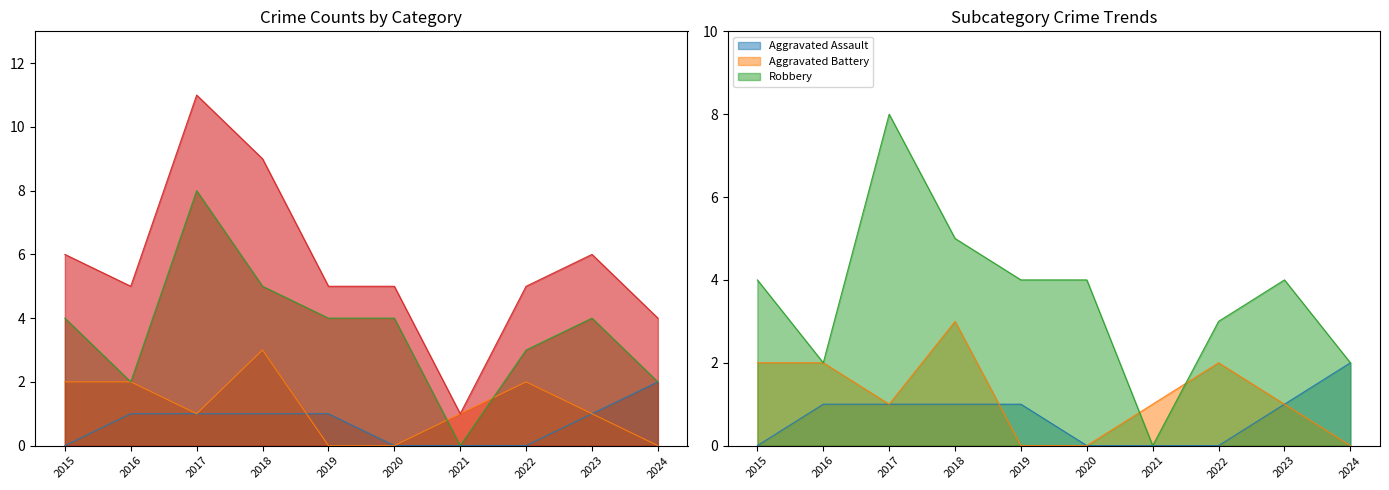

True or false: Total and Aggravated Assault intersect in this chart.

False